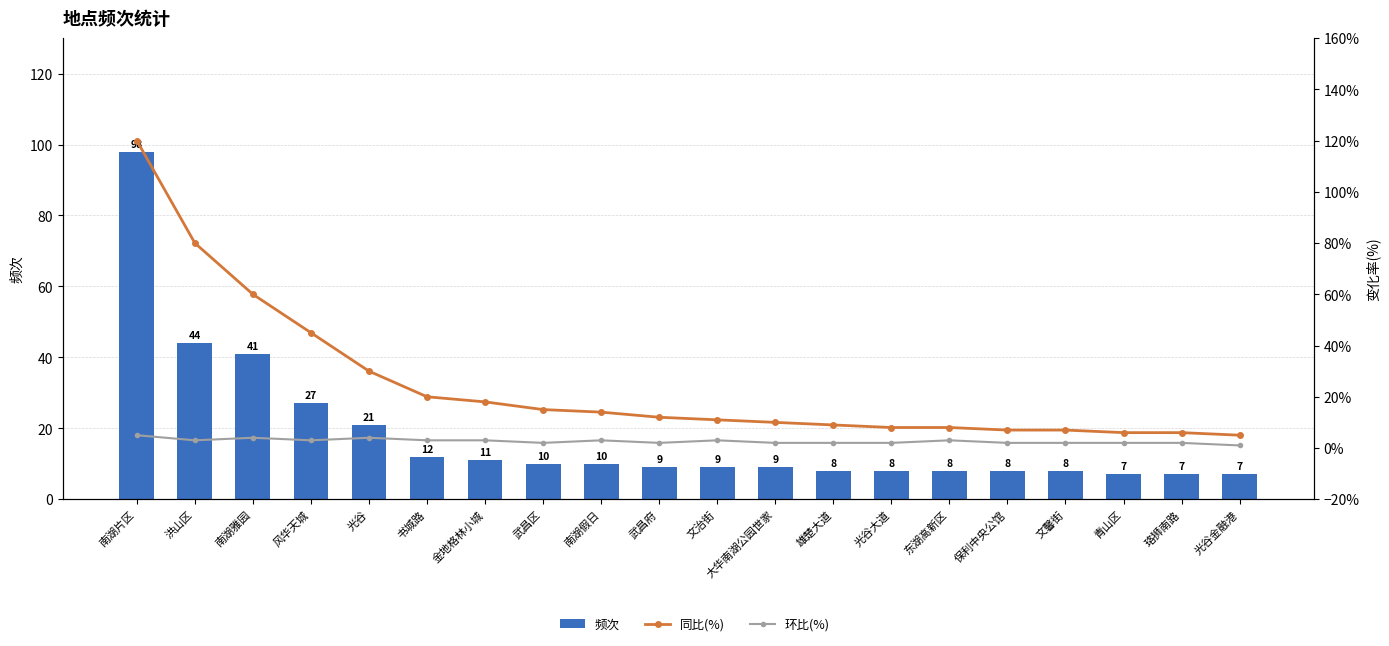

At which label is 环比(%) closest to 3?

洪山区